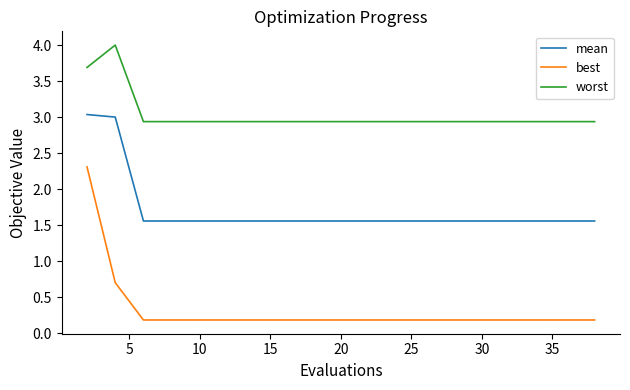

True or false: best and worst intersect in this chart.

False